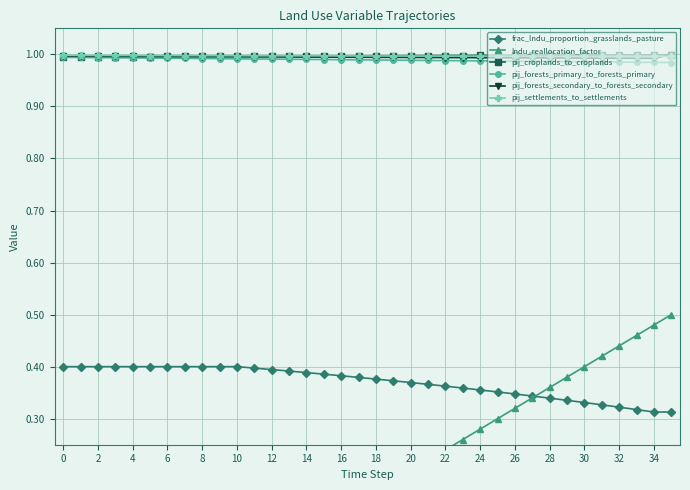

What is the average value of the lndu_reallocation_factor series?

0.2